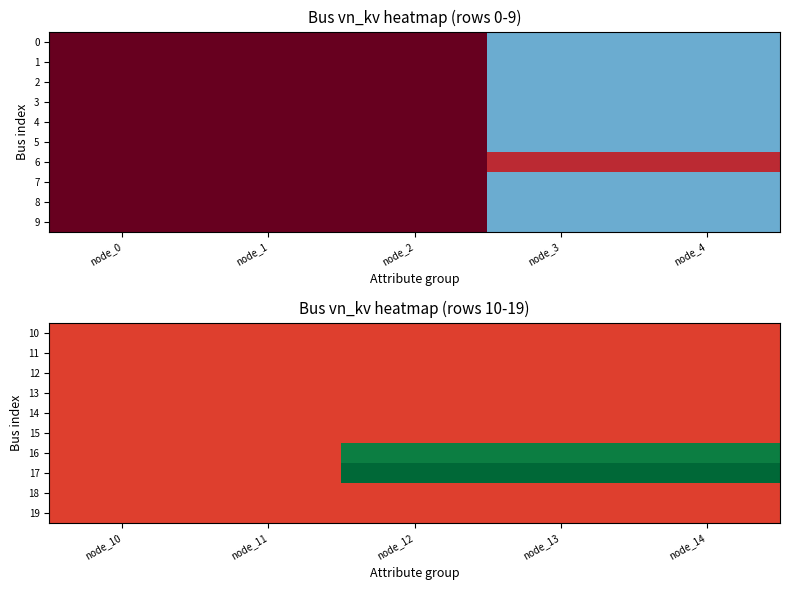

The value of 12 at node_10 is 0.0. True or false?

False